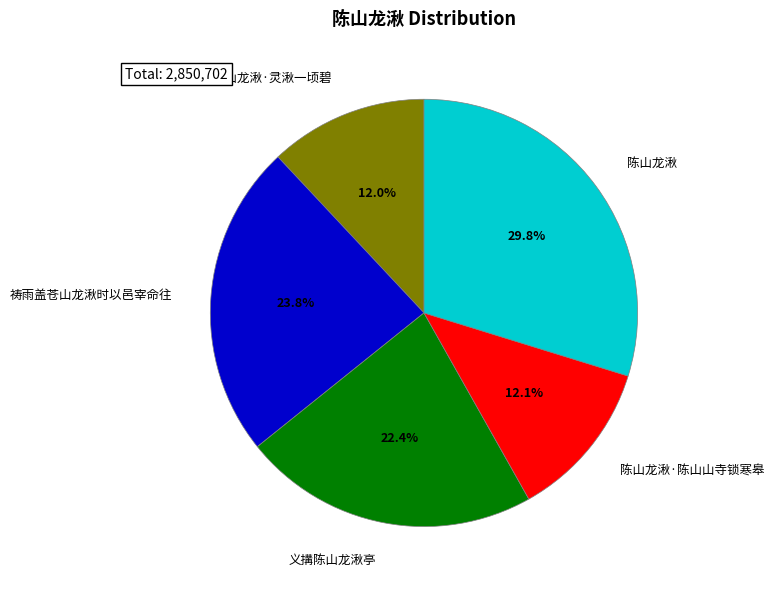

What percentage is NOT represented by 祷雨盖苍山龙湫时以邑宰命往?

76.2%